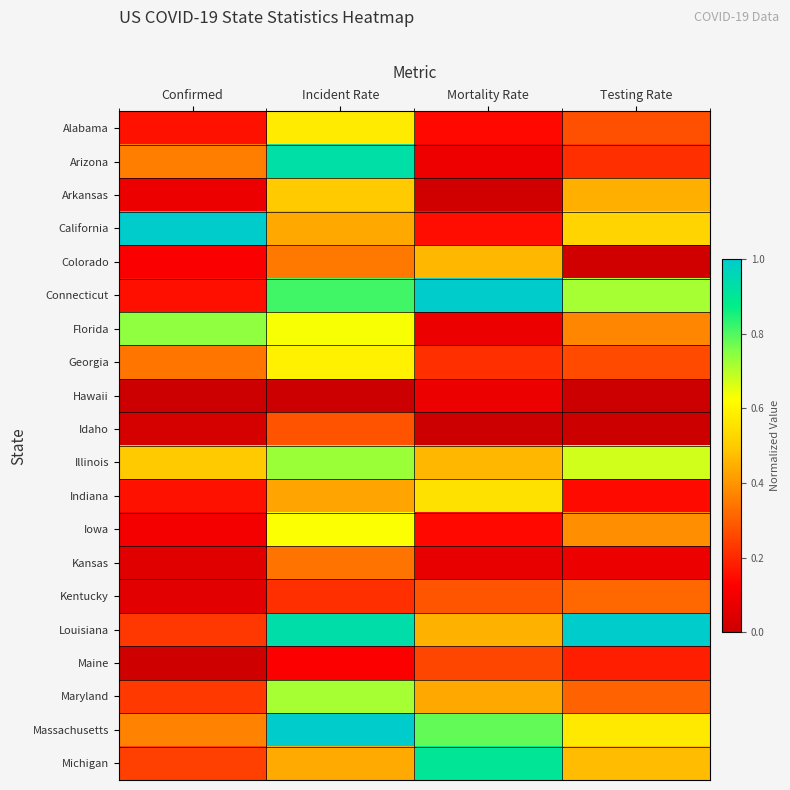

Which category has the highest value across all series?

Confirmed